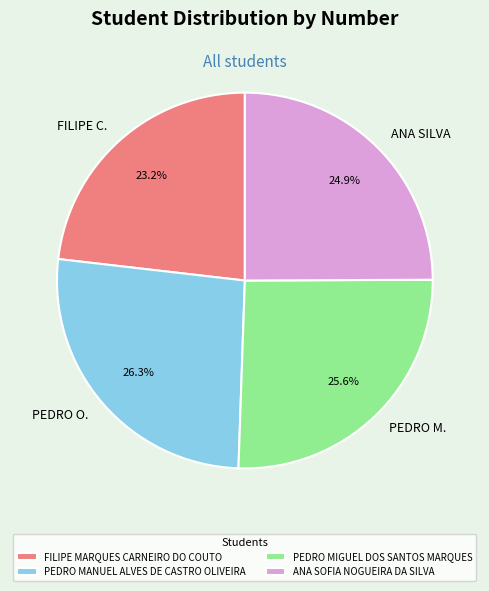

Between PEDRO M. and PEDRO O., which is larger?

PEDRO O.